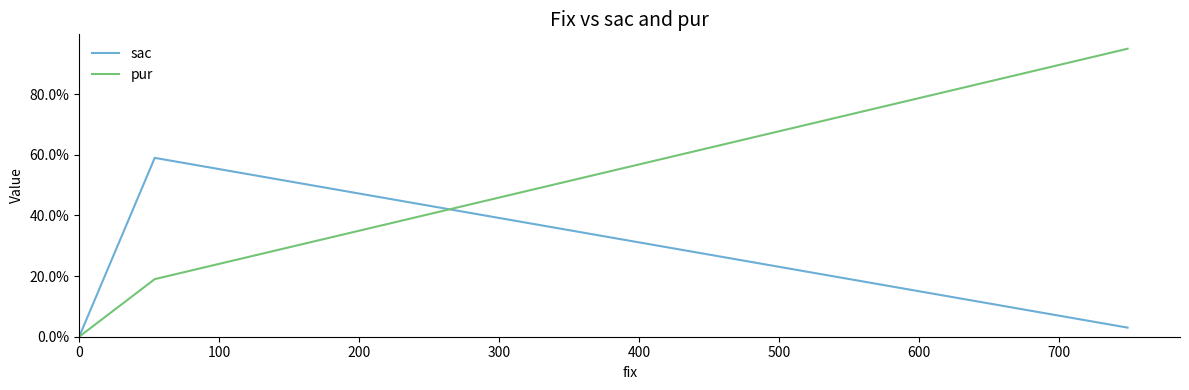

How many values in pur are above zero?

2